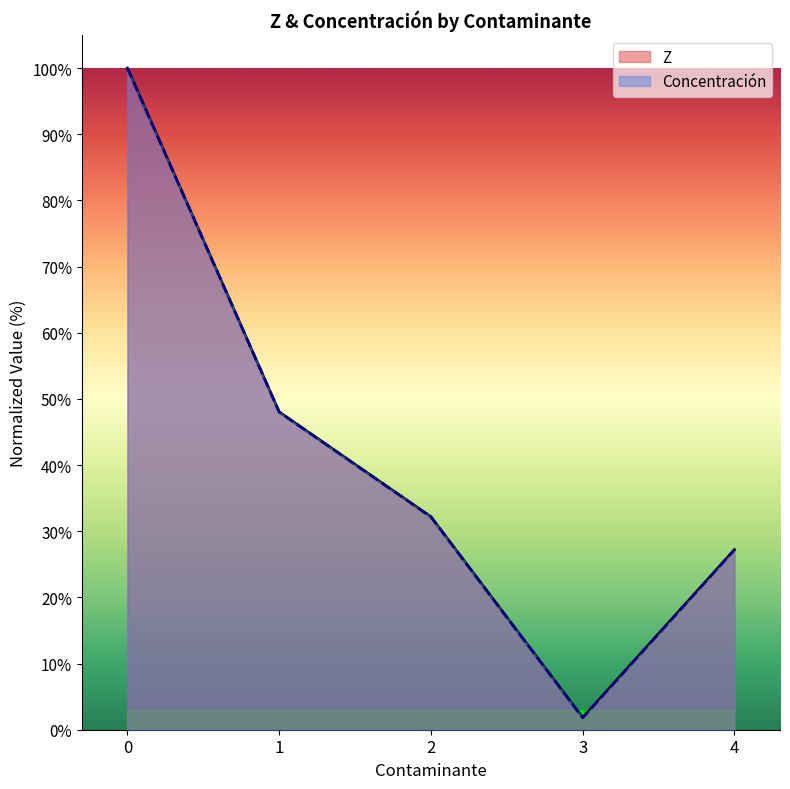

At which label does Concentración reach its minimum?

3